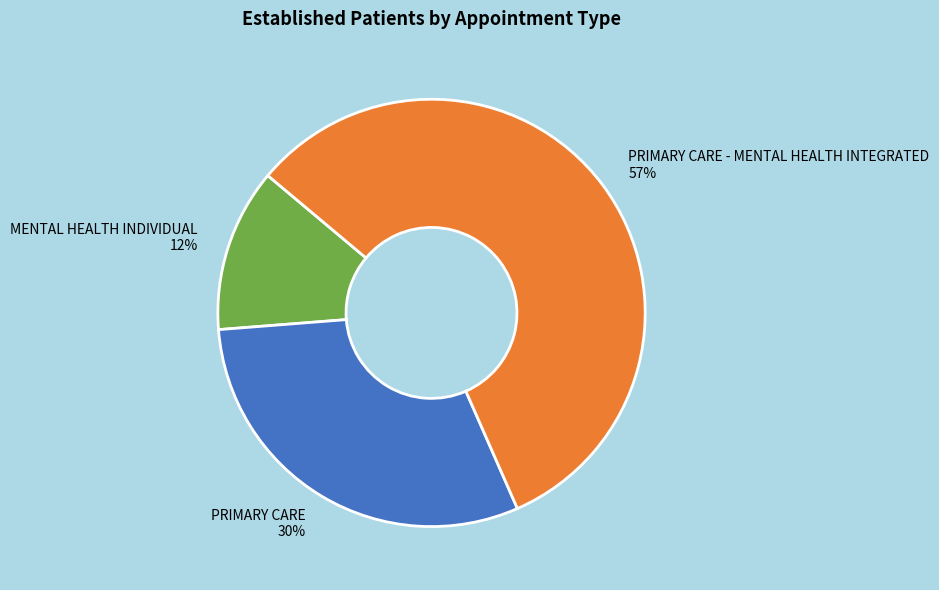

How many segments does this pie chart have?

3